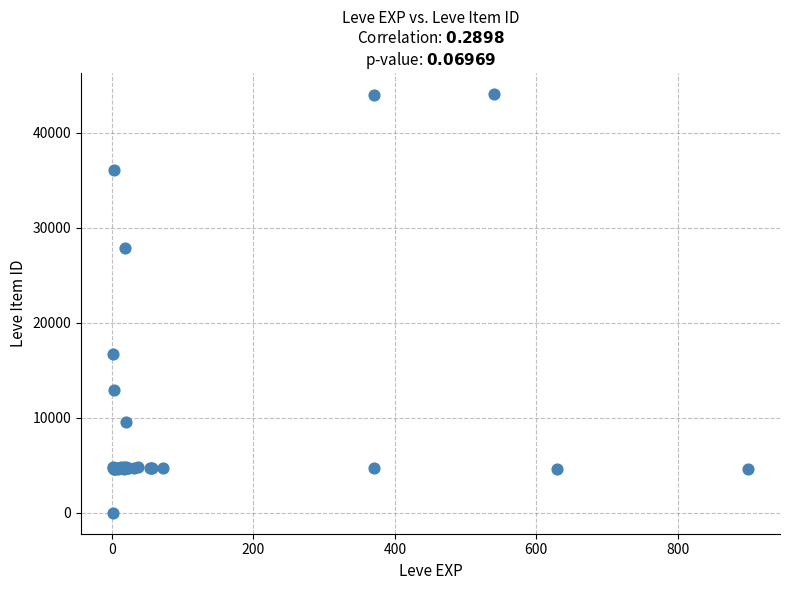

What Y value in the scatter plot is closest to 22050?

16734